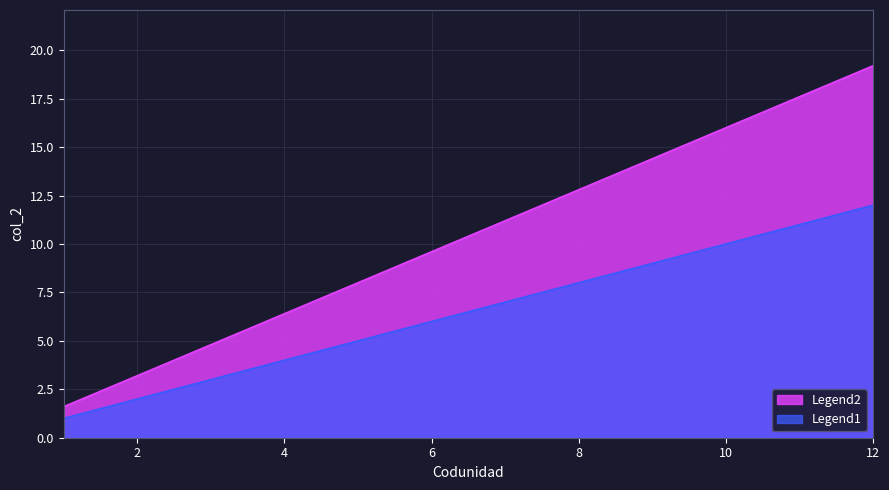

The chart shows a value of 5 at 5. True or false?

True